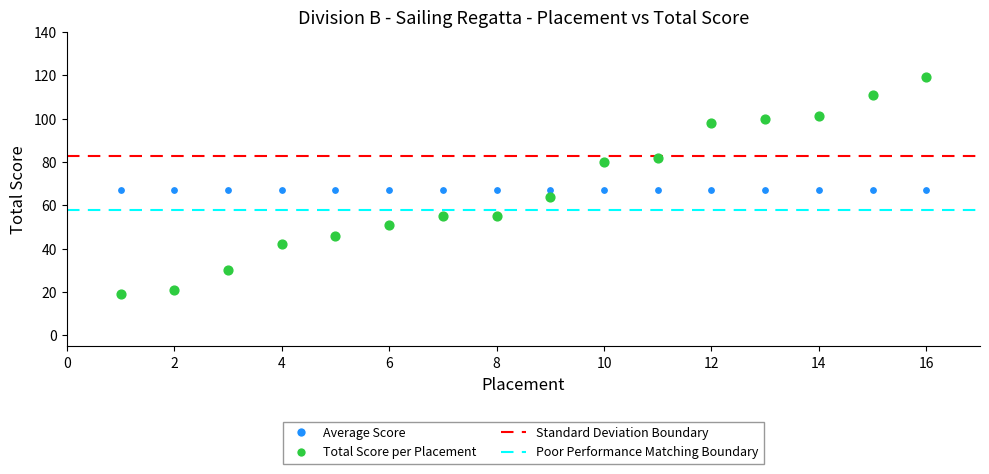

Which series reaches the minimum Y coordinate?

Total Score per Placement